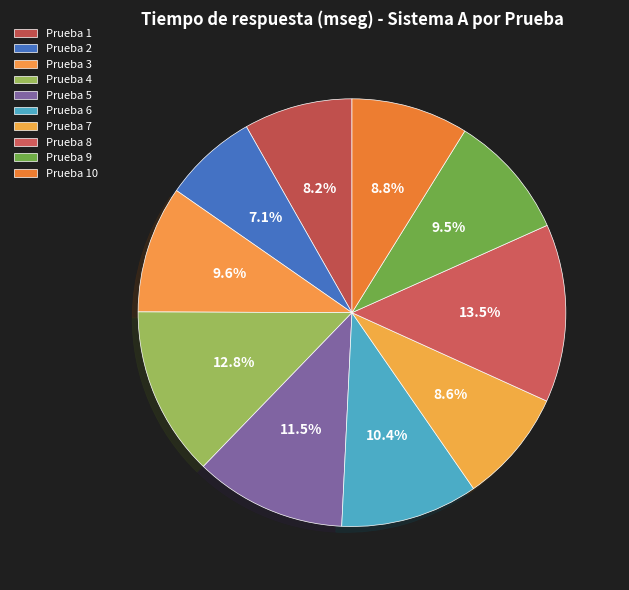

How many segments does this pie chart have?

10